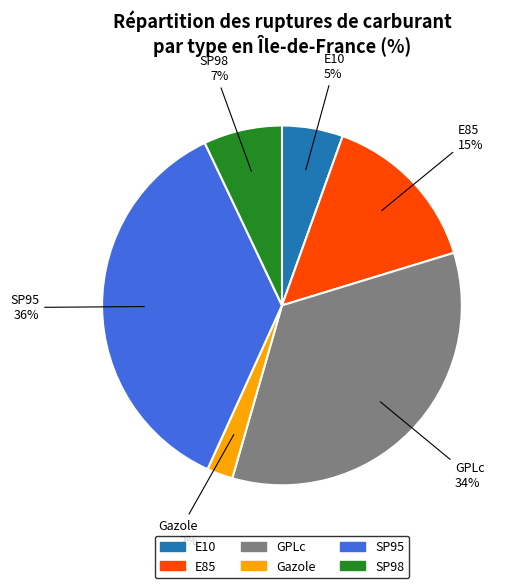

Which category has the biggest portion of the pie?

SP95